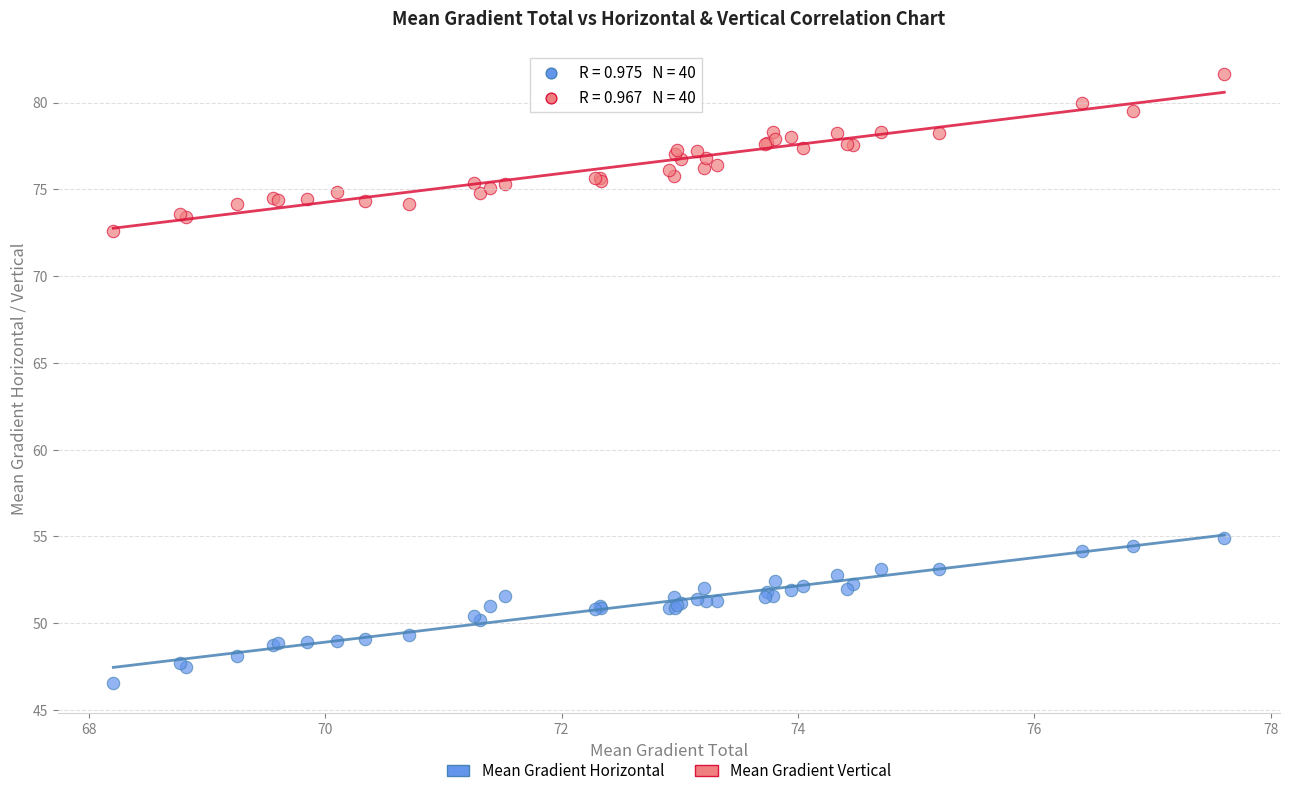

Which series contains the highest Y value?

Mean Gradient Vertical